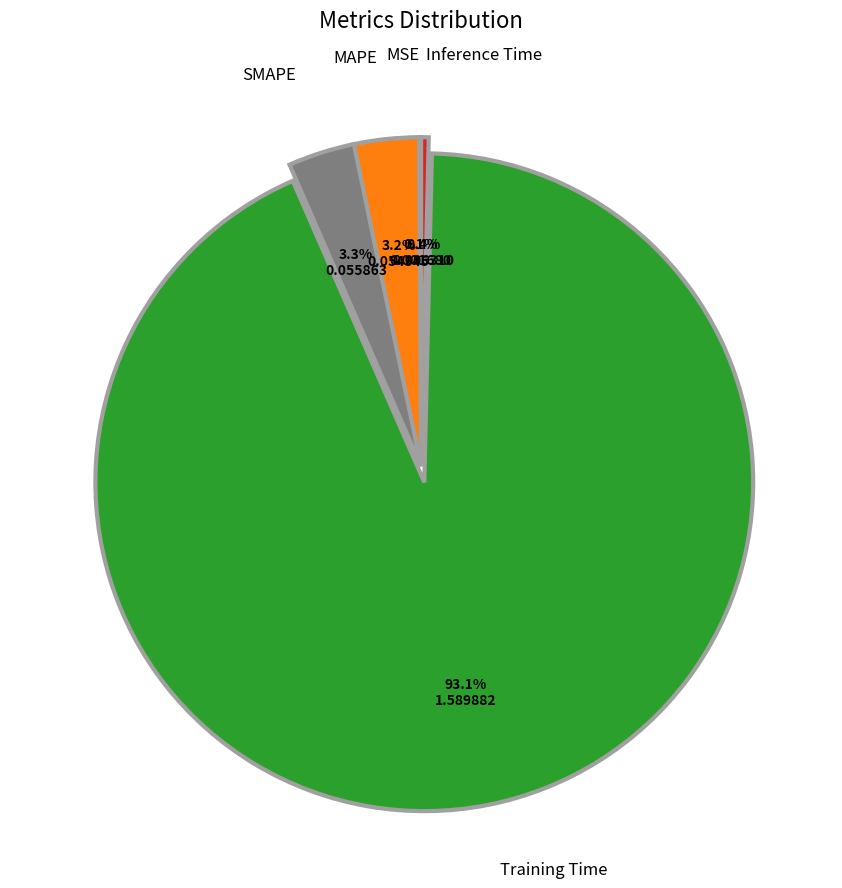

To the nearest percent, what is the difference between the largest and smallest slice percentages?

93%